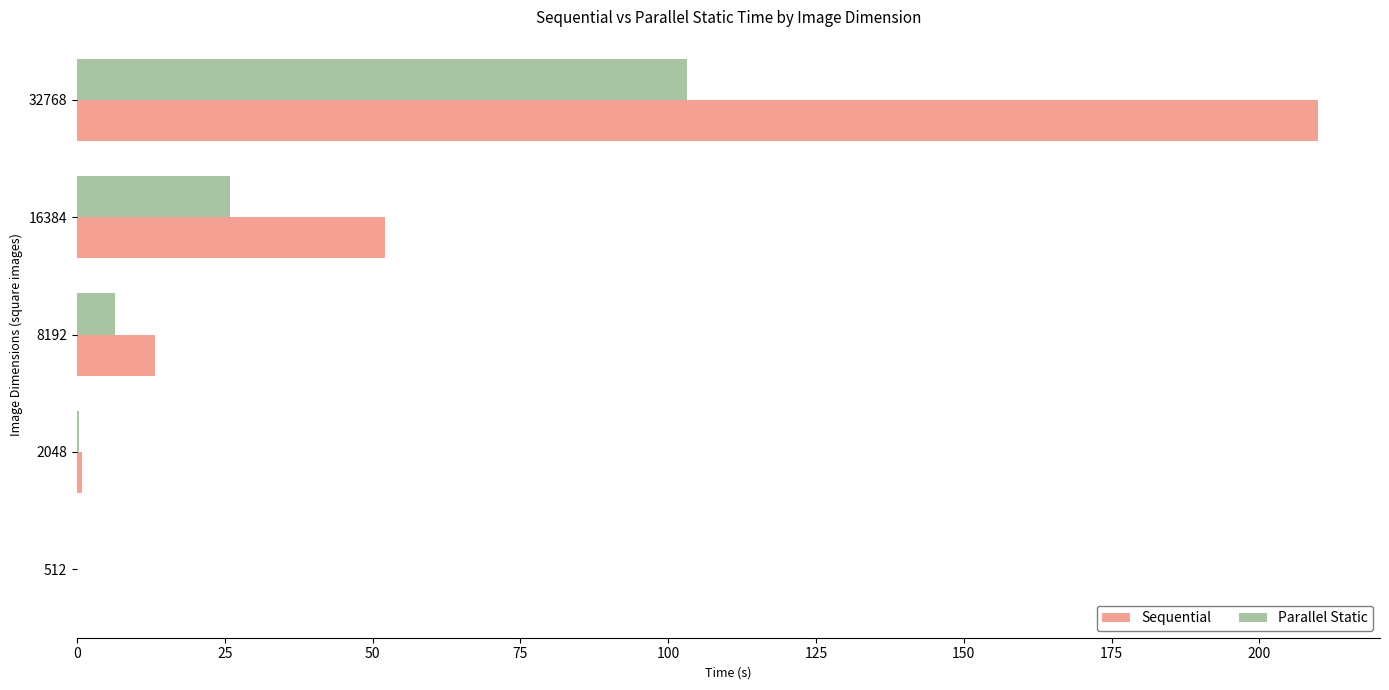

Which series has the largest total across all categories?

Sequential